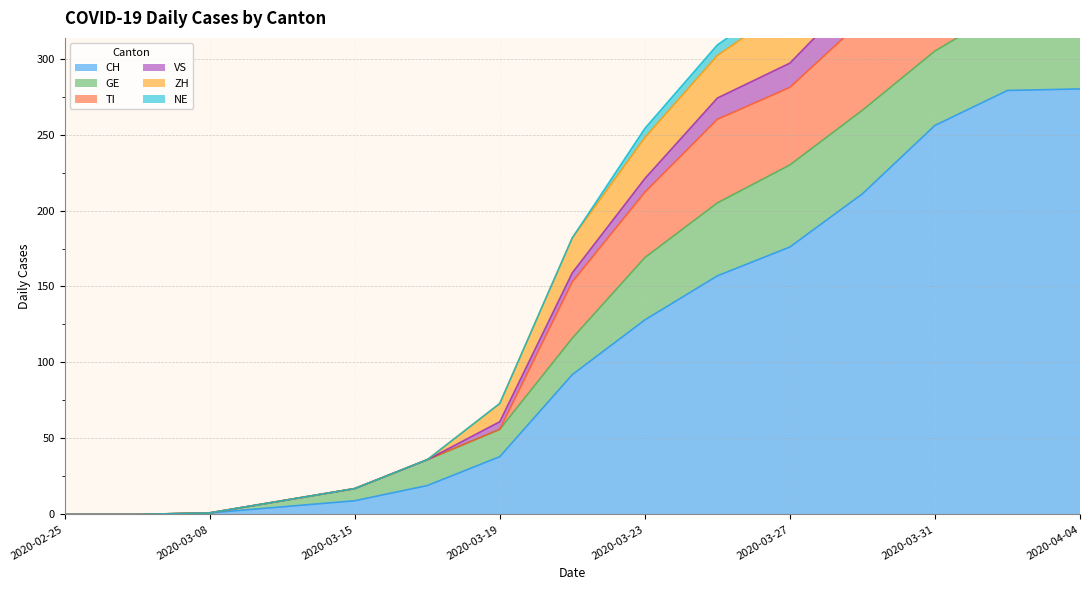

At which category does the chart reach its minimum across all series?

2020-02-25